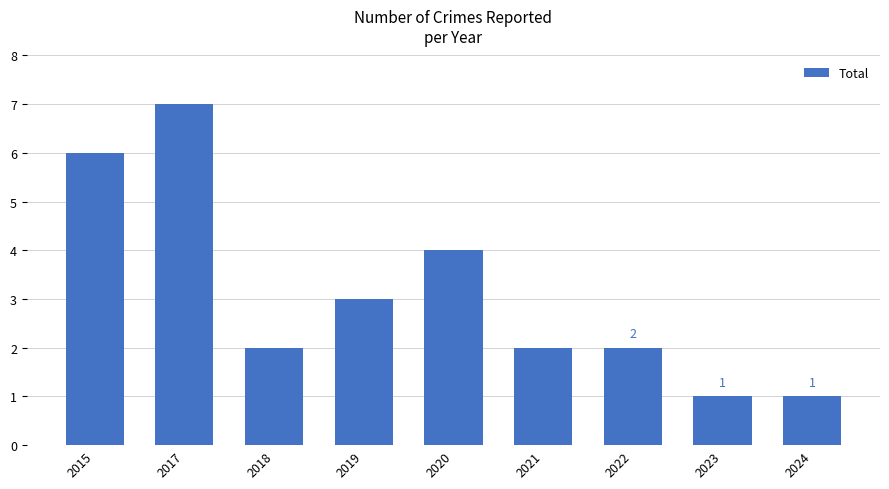

Which category has the highest value across all series?

2017